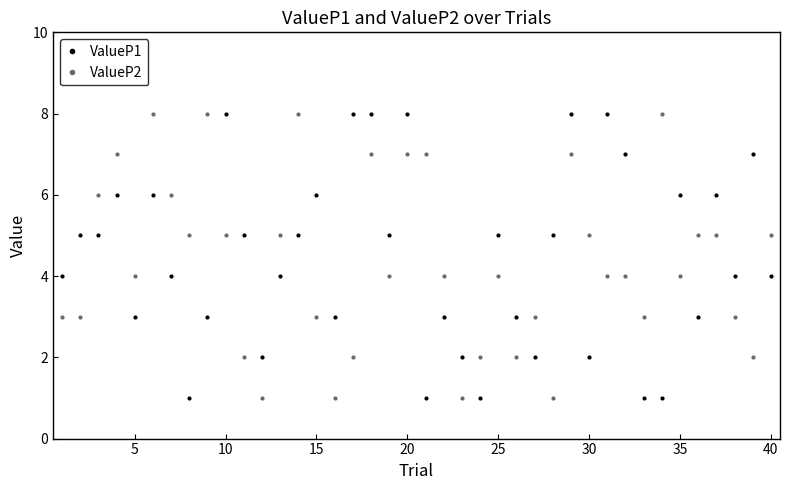

True or false: ValueP1 and ValueP2 intersect in this chart.

True